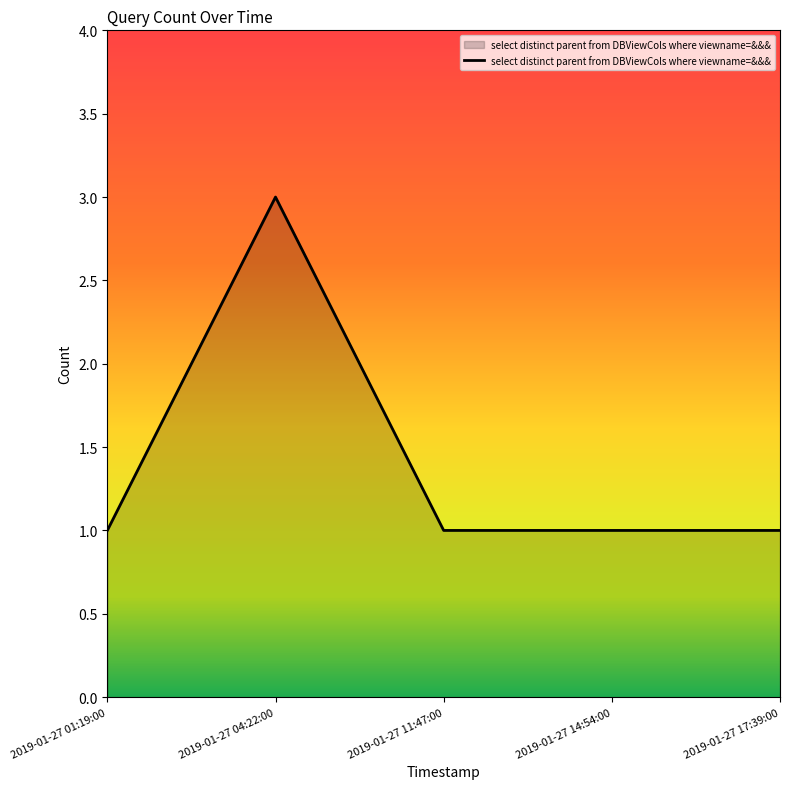

What position from the right is 2019-01-27 14:54:00?

2